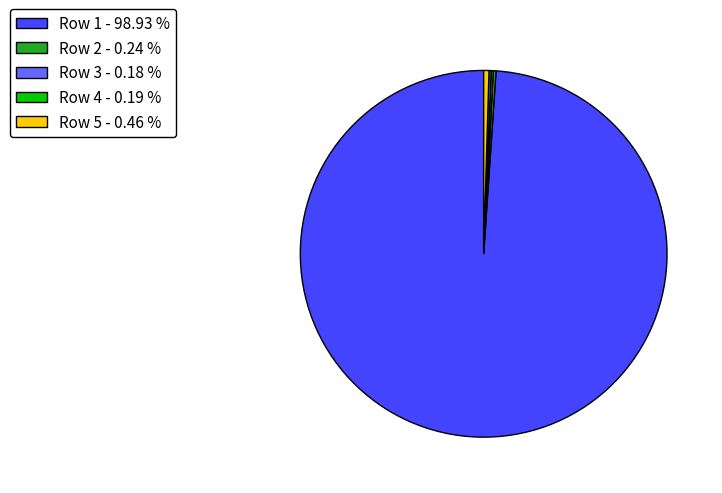

Does any single category account for the majority?

Yes